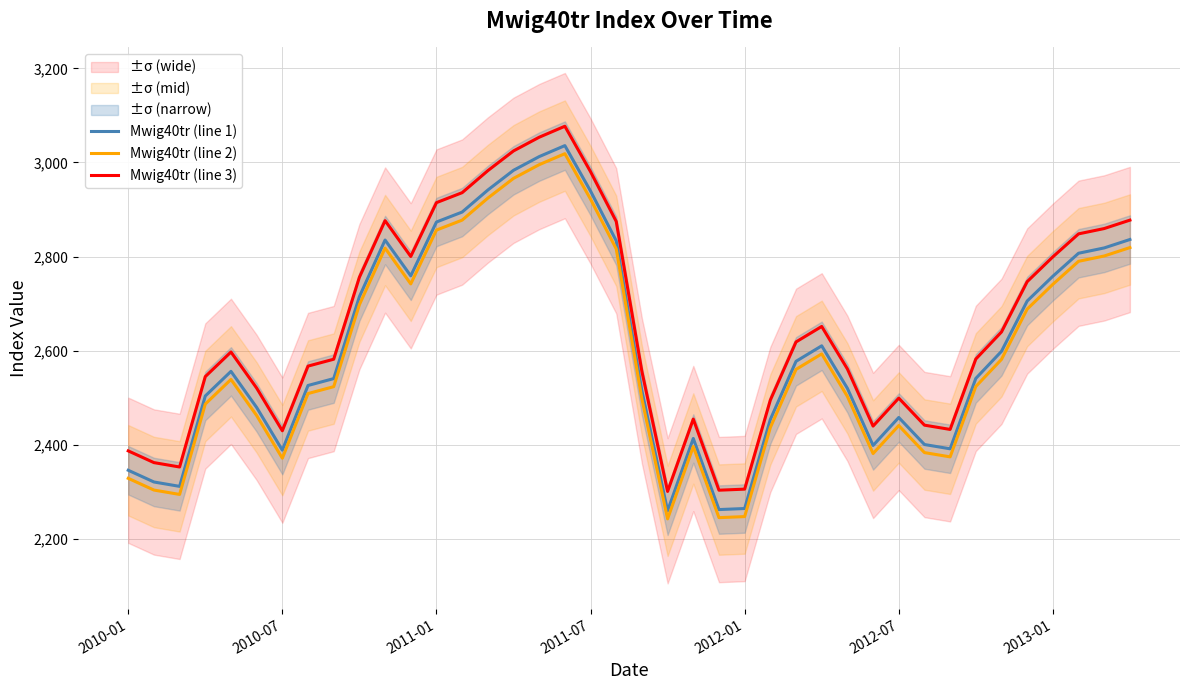

What is the sum of all Mwig40tr (line 3) values?

106039.1